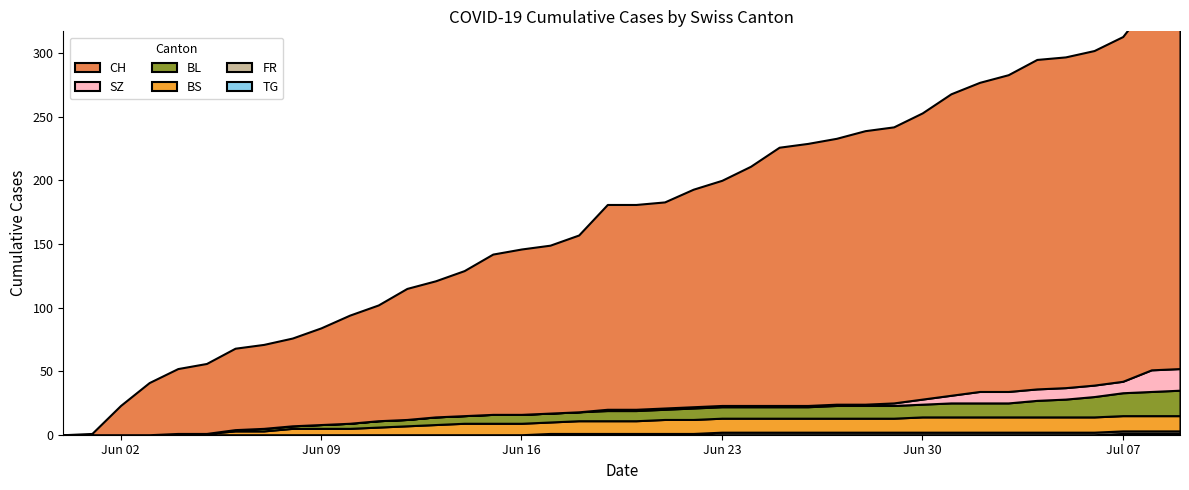

Reading right to left, extract all data points from this chart.

CH: 39=302	38=291	37=271	36=263	35=260	34=259	33=249	32=243	31=237	30=225	29=217	28=215	27=209	26=206	25=203	24=188	23=177	22=171	21=162	20=161	19=161	18=139	17=132	16=130	15=126	14=114	13=107	12=103	11=91	10=85	9=76	8=69	7=66	6=64	5=55	4=51	3=41	2=23	1=1	0=0
SZ: 39=17	38=17	37=9	36=9	35=9	34=9	33=9	32=9	31=6	30=4	29=2	28=1	27=1	26=1	25=1	24=1	23=1	22=1	21=1	20=1	19=1	18=0	17=0	16=0	15=0	14=0	13=0	12=0	11=0	10=0	9=0	8=0	7=0	6=0	5=0	4=0	3=0	2=0	1=0	0=0
BL: 39=20	38=19	37=18	36=16	35=14	34=13	33=11	32=11	31=11	30=10	29=10	28=10	27=10	26=9	25=9	24=9	23=9	22=9	21=8	20=8	19=8	18=7	17=7	16=7	15=7	14=6	13=6	12=5	11=5	10=4	9=3	8=2	7=2	6=1	5=0	4=0	3=0	2=0	1=0	0=0
BS: 39=12	38=12	37=12	36=12	35=12	34=12	33=12	32=12	31=12	30=12	29=11	28=11	27=11	26=11	25=11	24=11	23=11	22=11	21=11	20=10	19=10	18=10	17=9	16=9	15=9	14=9	13=8	12=7	11=6	10=5	9=5	8=5	7=3	6=3	5=1	4=1	3=0	2=0	1=0	0=0
FR: 39=2	38=2	37=2	36=2	35=2	34=2	33=2	32=2	31=2	30=2	29=2	28=2	27=2	26=2	25=2	24=2	23=2	22=1	21=1	20=1	19=1	18=1	17=1	16=0	15=0	14=0	13=0	12=0	11=0	10=0	9=0	8=0	7=0	6=0	5=0	4=0	3=0	2=0	1=0	0=0
TG: 39=1	38=1	37=1	36=0	35=0	34=0	33=0	32=0	31=0	30=0	29=0	28=0	27=0	26=0	25=0	24=0	23=0	22=0	21=0	20=0	19=0	18=0	17=0	16=0	15=0	14=0	13=0	12=0	11=0	10=0	9=0	8=0	7=0	6=0	5=0	4=0	3=0	2=0	1=0	0=0